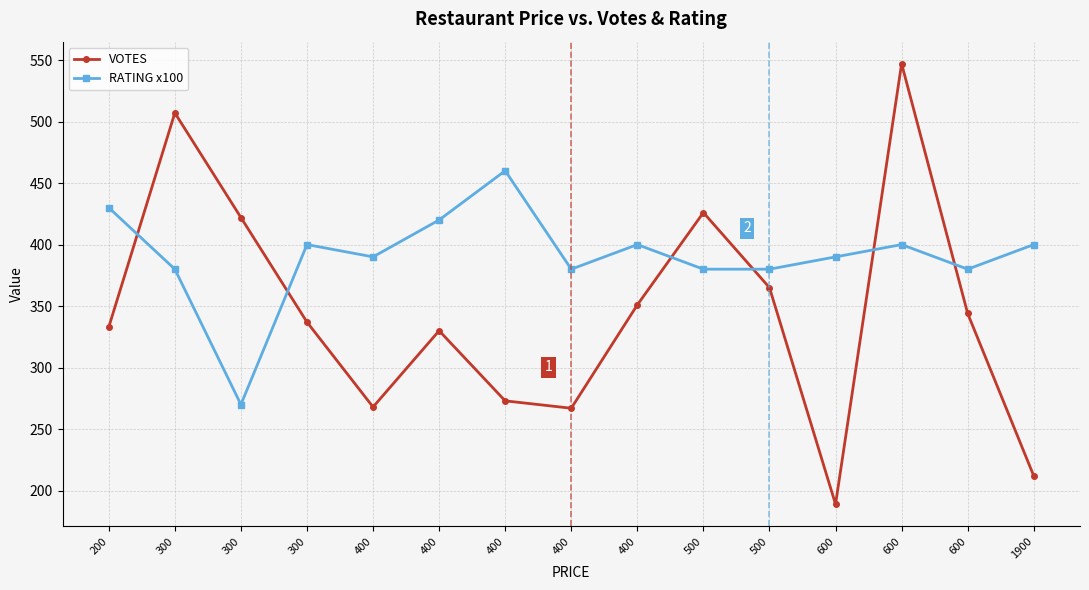

Which series has the largest total across all categories?

RATING x100